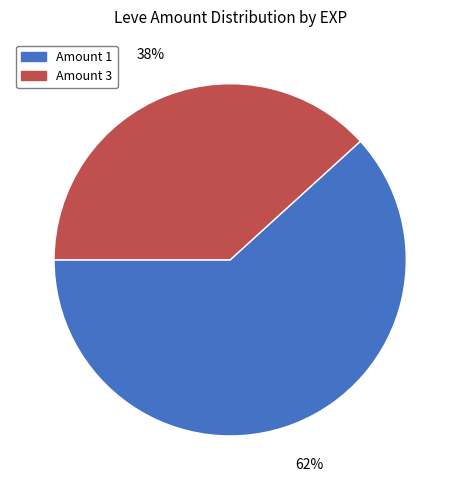

Does Amount 1 represent more than half of the total?

Yes